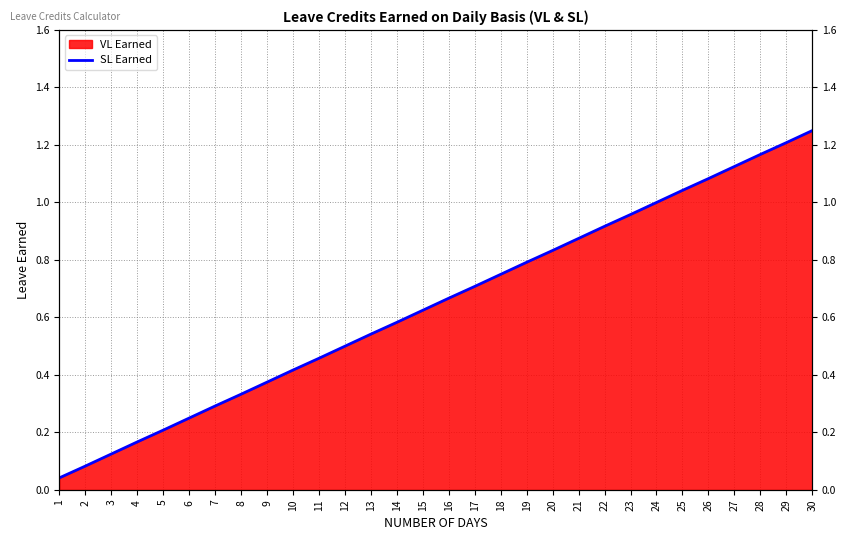

What is the approximate value at 18?

0.8